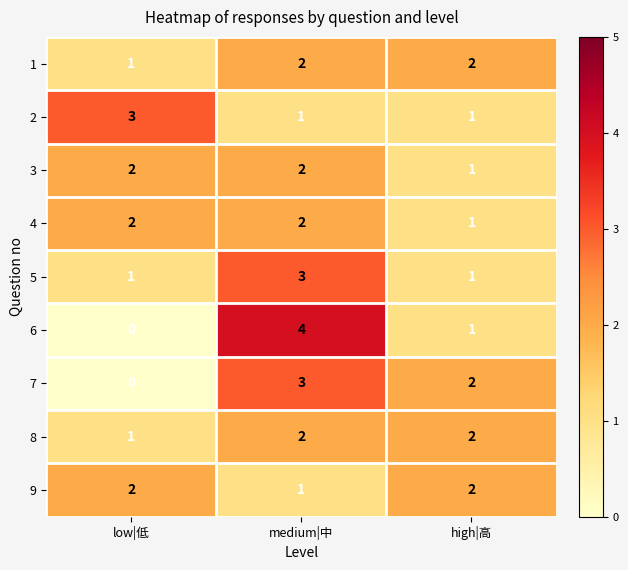

True or false: 7 has a value of 2 at high|高.

True